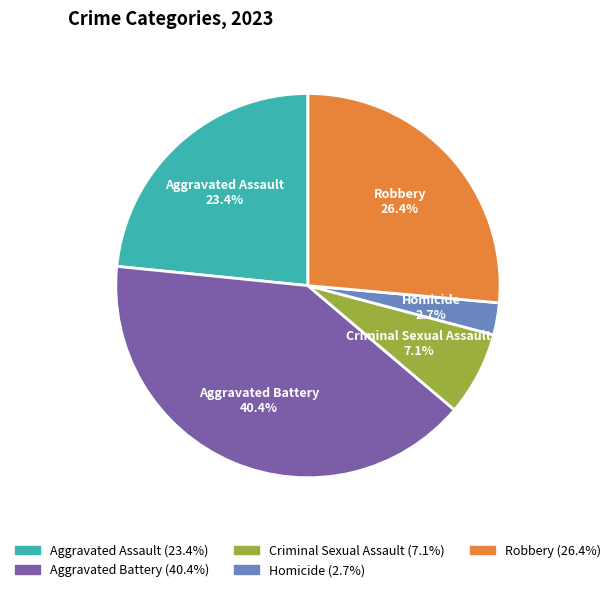

Which category has the biggest portion of the pie?

Aggravated Battery